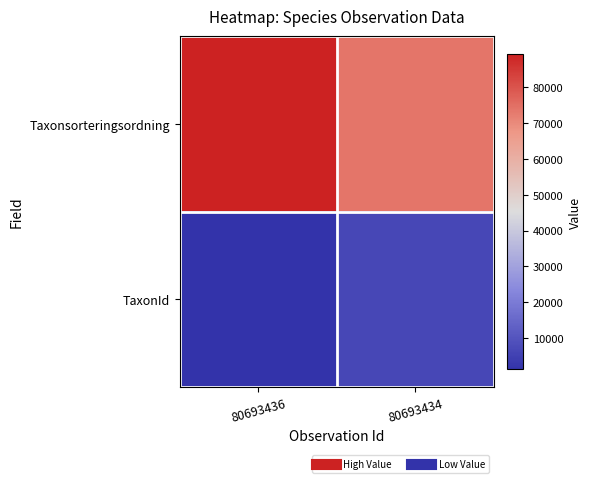

At which category does the chart reach its peak across all series?

80693436